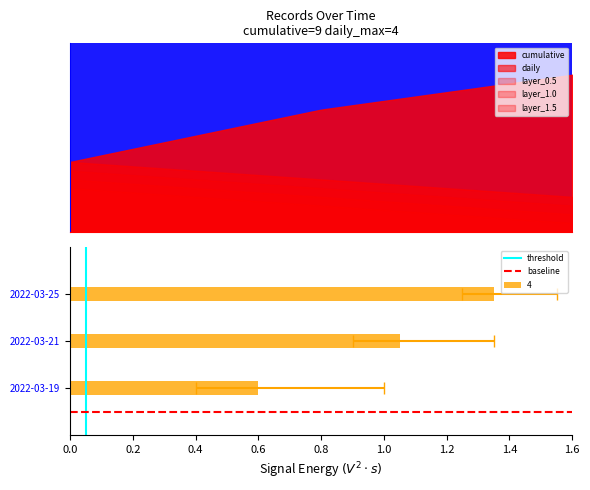

The value of threshold at 0.0 is 0.0. True or false?

True